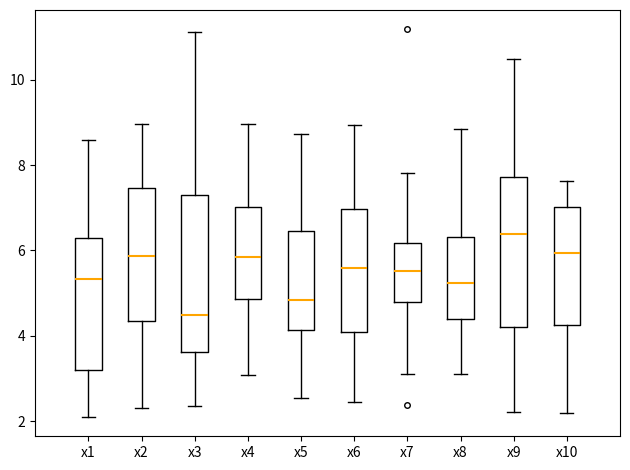

Which box's median line is the highest?

x9